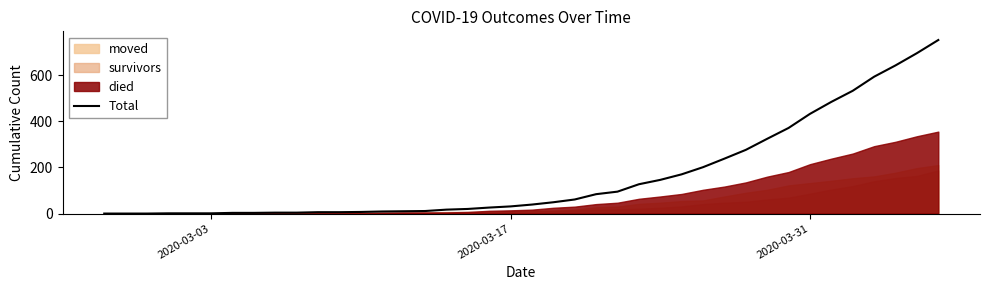

How many values exceed 39?

19